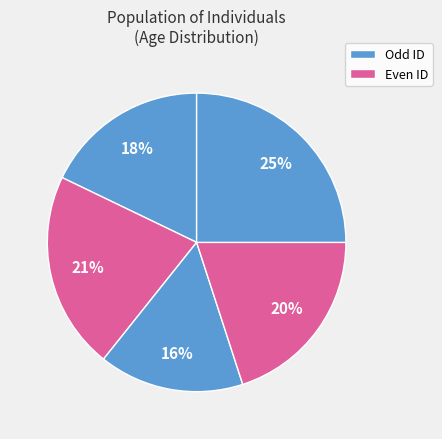

Rank the categories by value from highest to lowest.

5, 2, 4, 1, 3